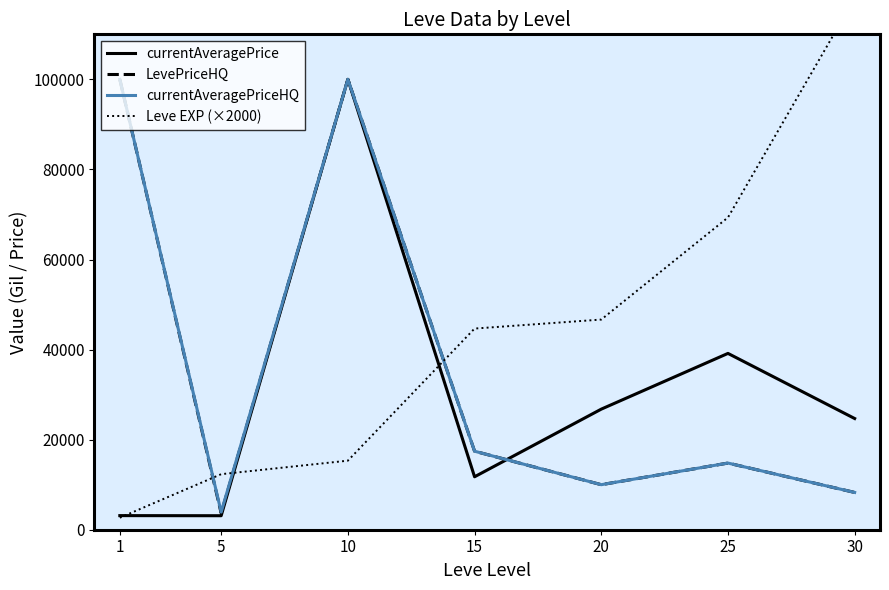

Is this an area chart (filled region under the line)?

No